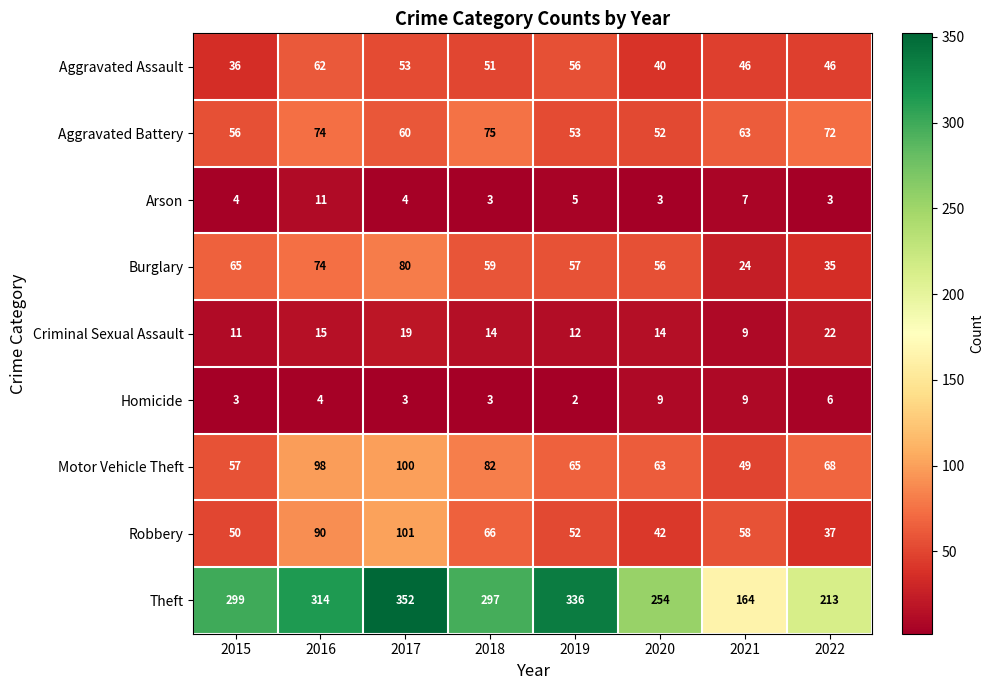

At which category is the sum across all series the highest?

2017